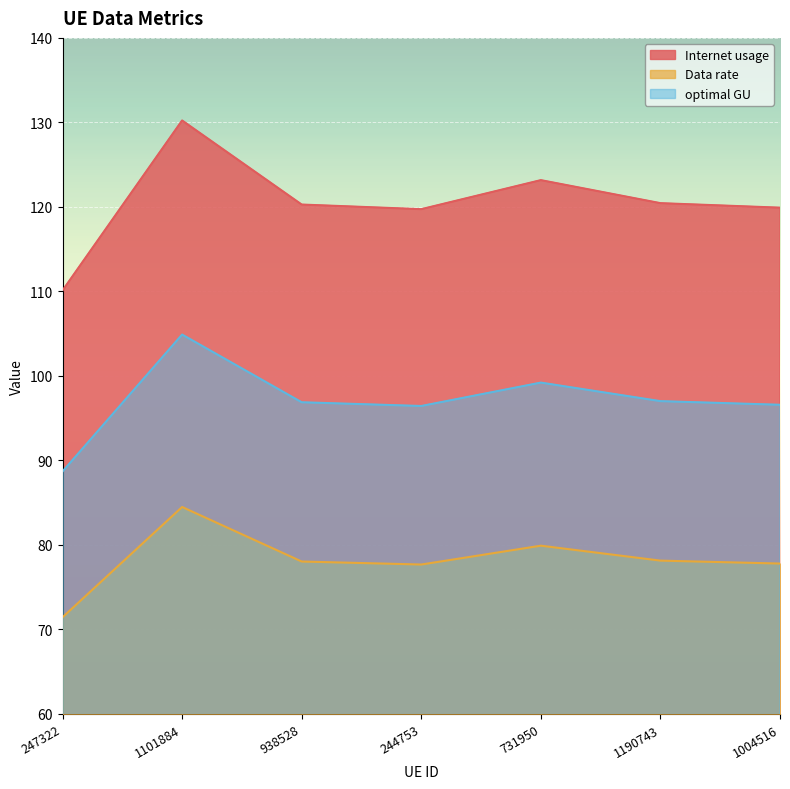

Does the chart display data point markers on the line(s)?

No